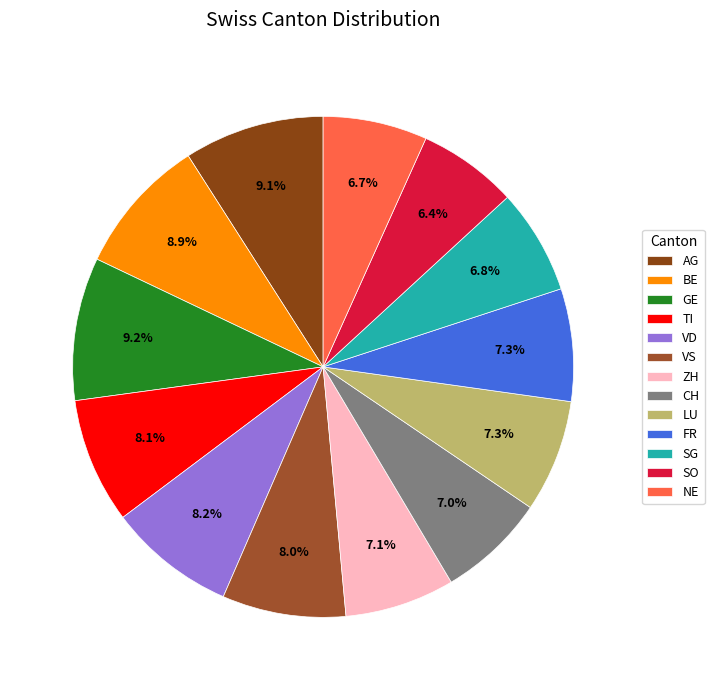

To the nearest percent, what is the combined percentage of ZH and SG?

14%